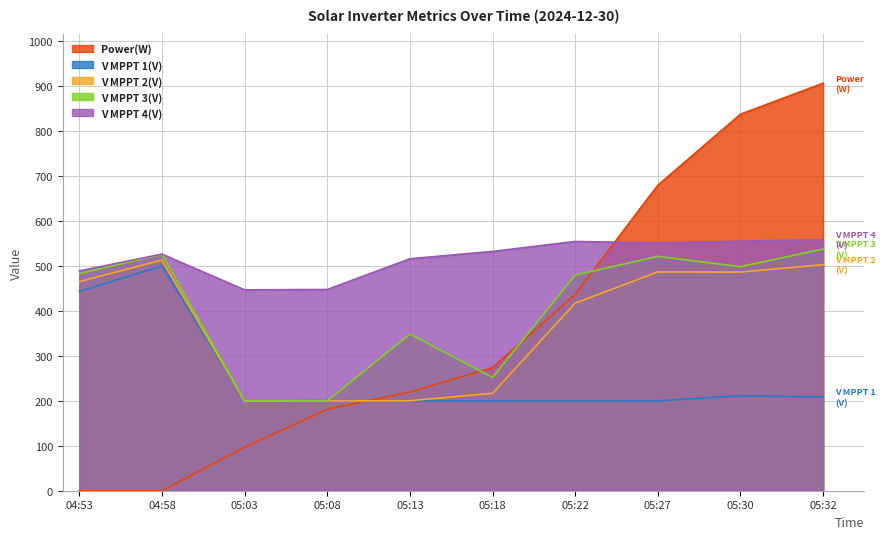

The V MPPT 1(V) series shows 200.6 at 05:08. True or false?

True